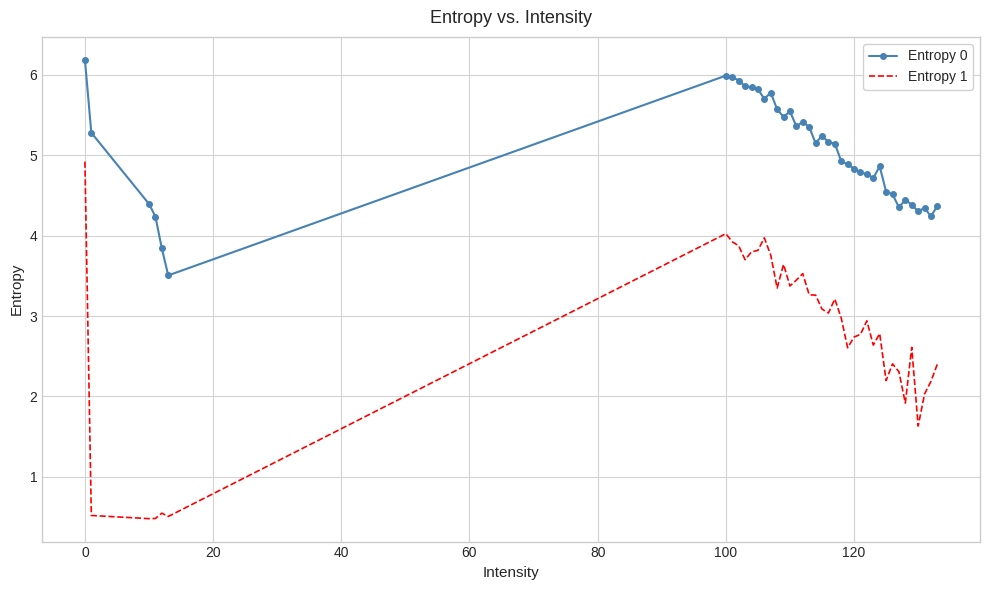

Which series has the largest total across all categories?

Entropy 0